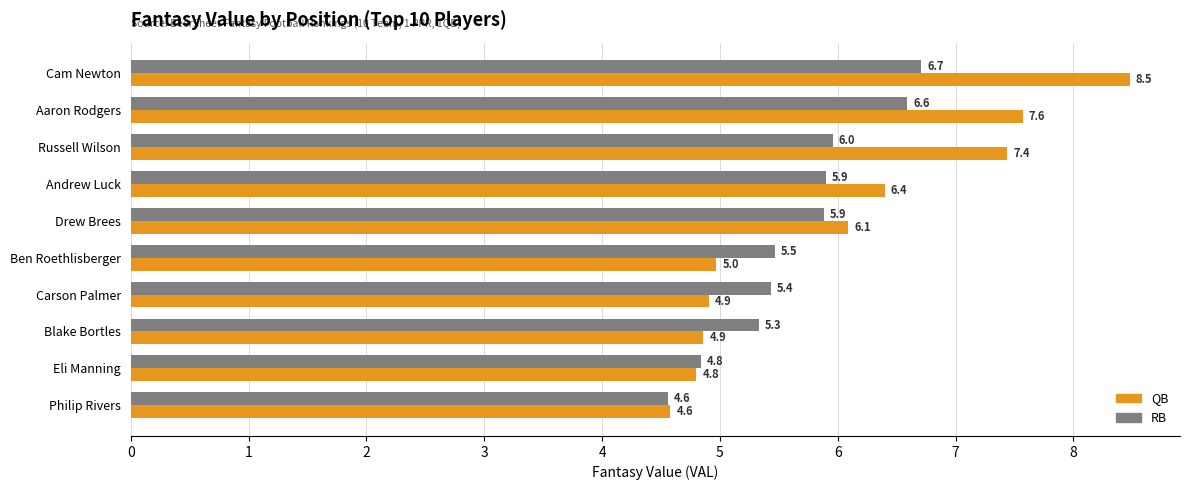

Is it true that QB equals 6.4 at Andrew Luck?

True